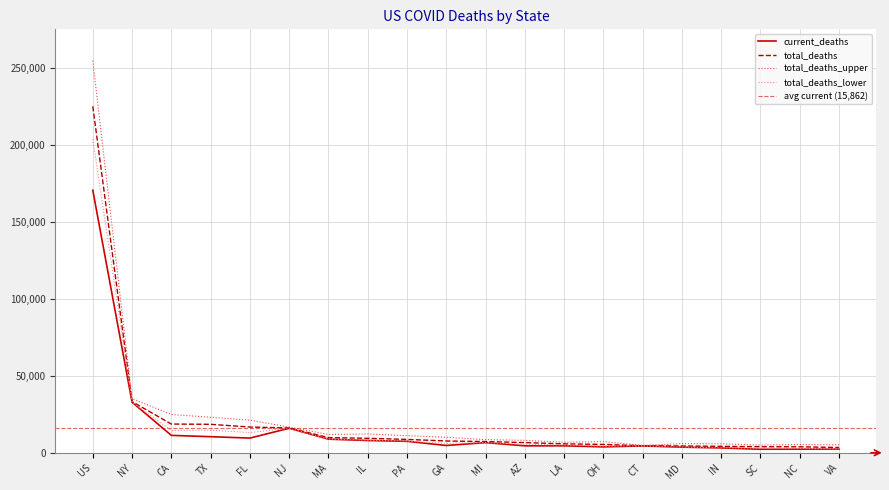

What is the difference between the current_deaths values at OH and IL?

4135